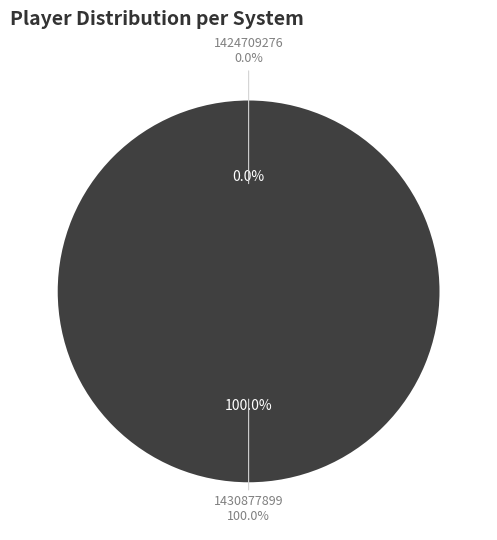

To the nearest percent, what is the difference between the largest and smallest slice percentages?

100%